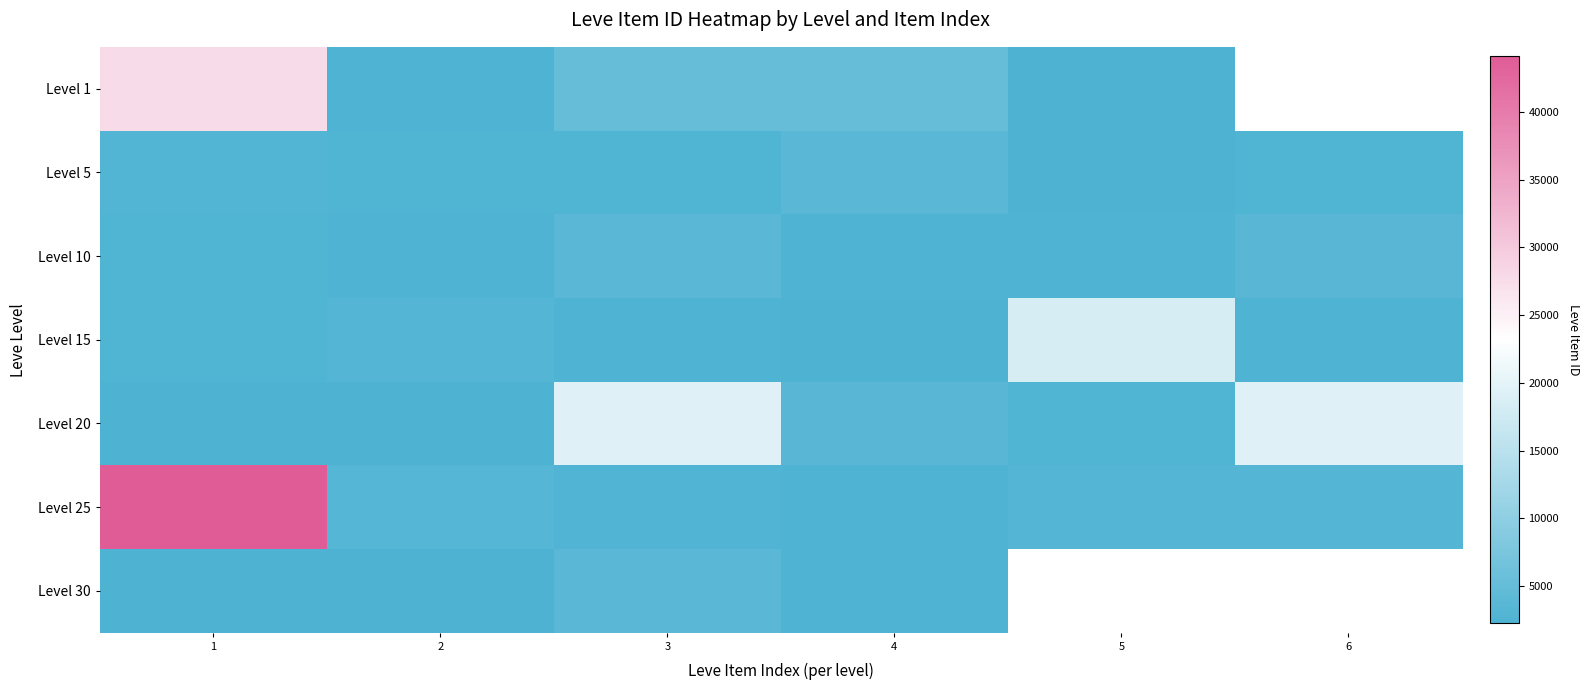

Is it true that row_4 equals 3539.4 at 1?

False